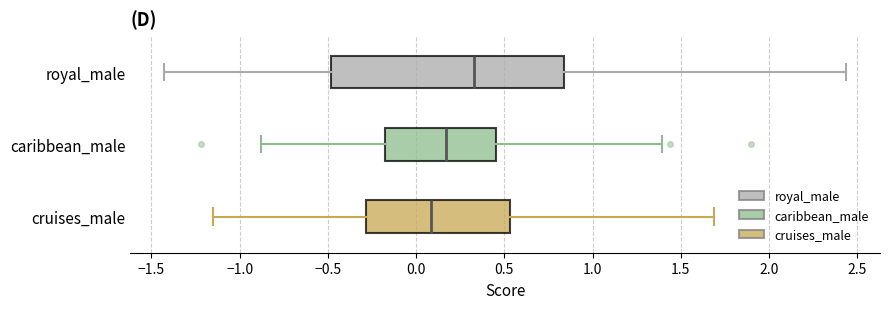

Comparing the boxes themselves (not the whiskers), which one is the widest?

royal_male